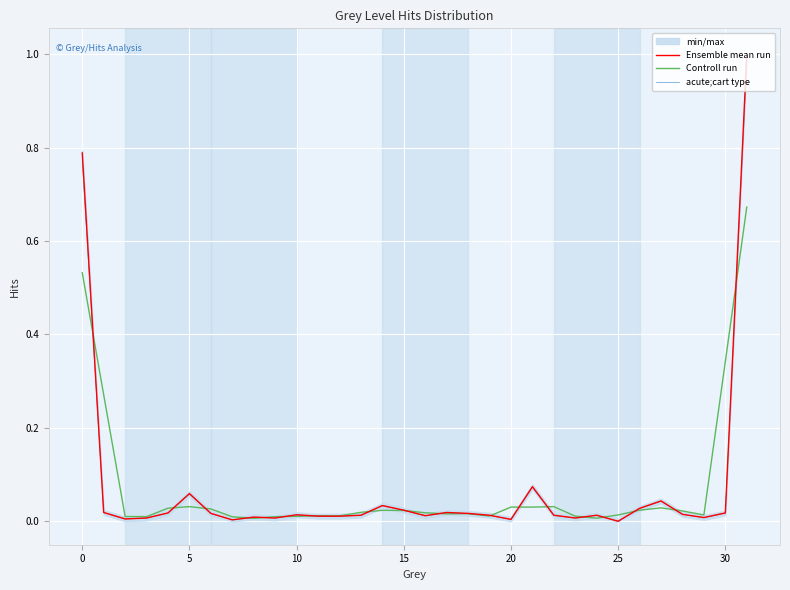

How many intersections are there between acute;cart type and Controll run?

18